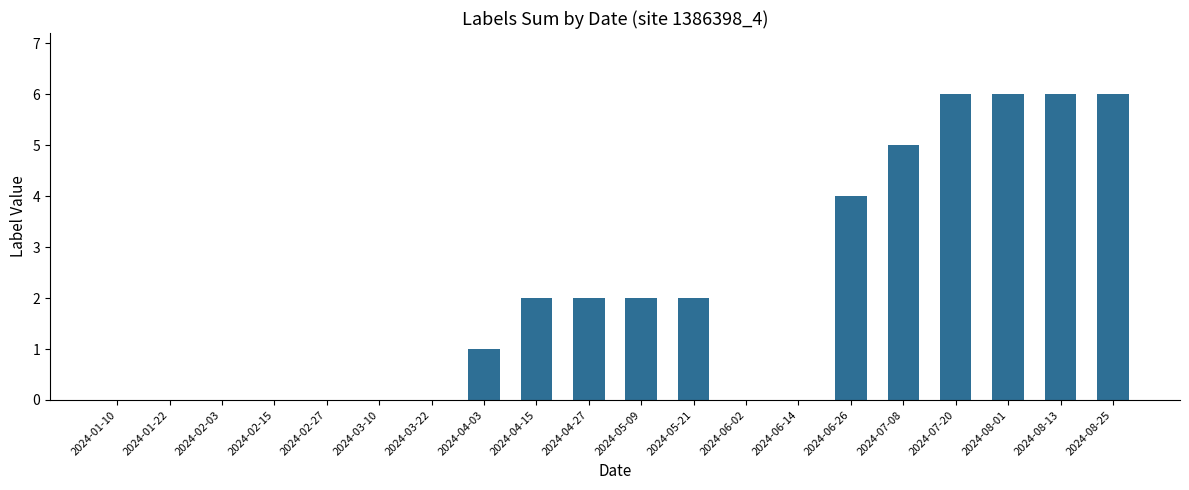

The value at 2024-04-27 is 2. True or false?

True